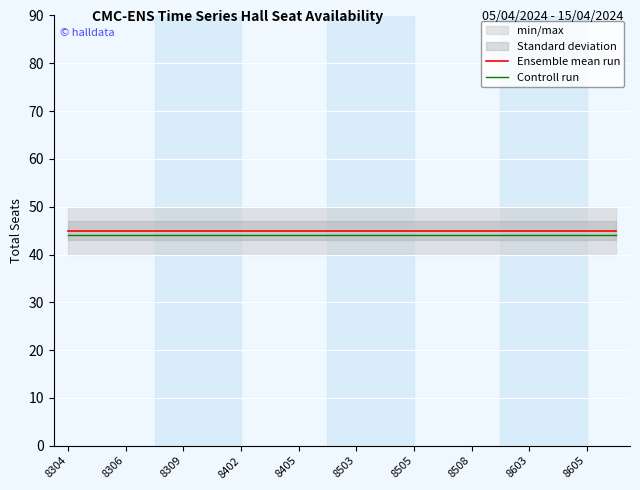

True or false: Controll run has a value of 44 at 8505.

True